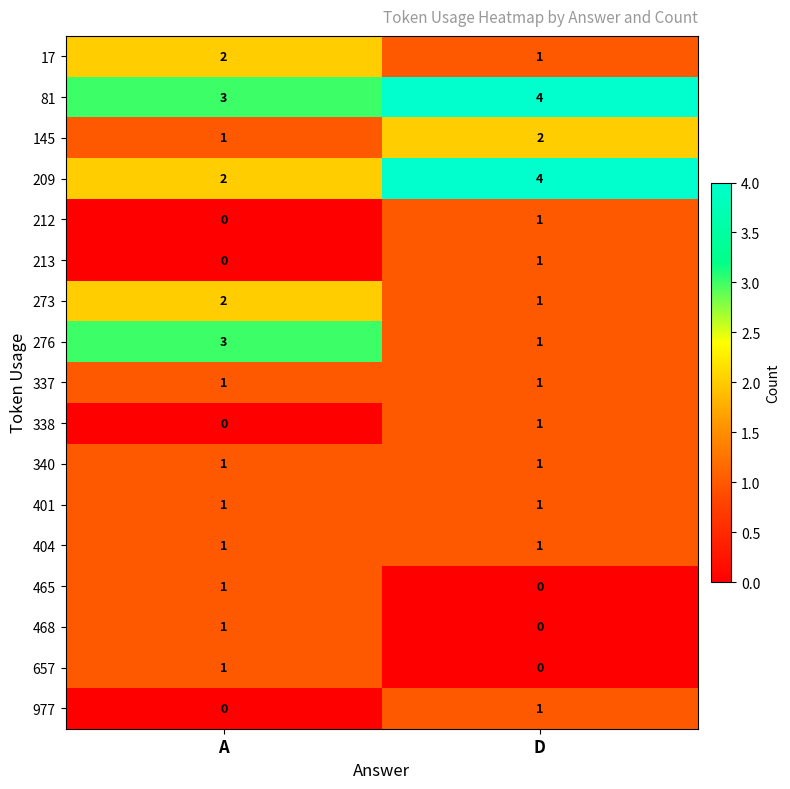

Which category has the highest value in the 17 series?

A